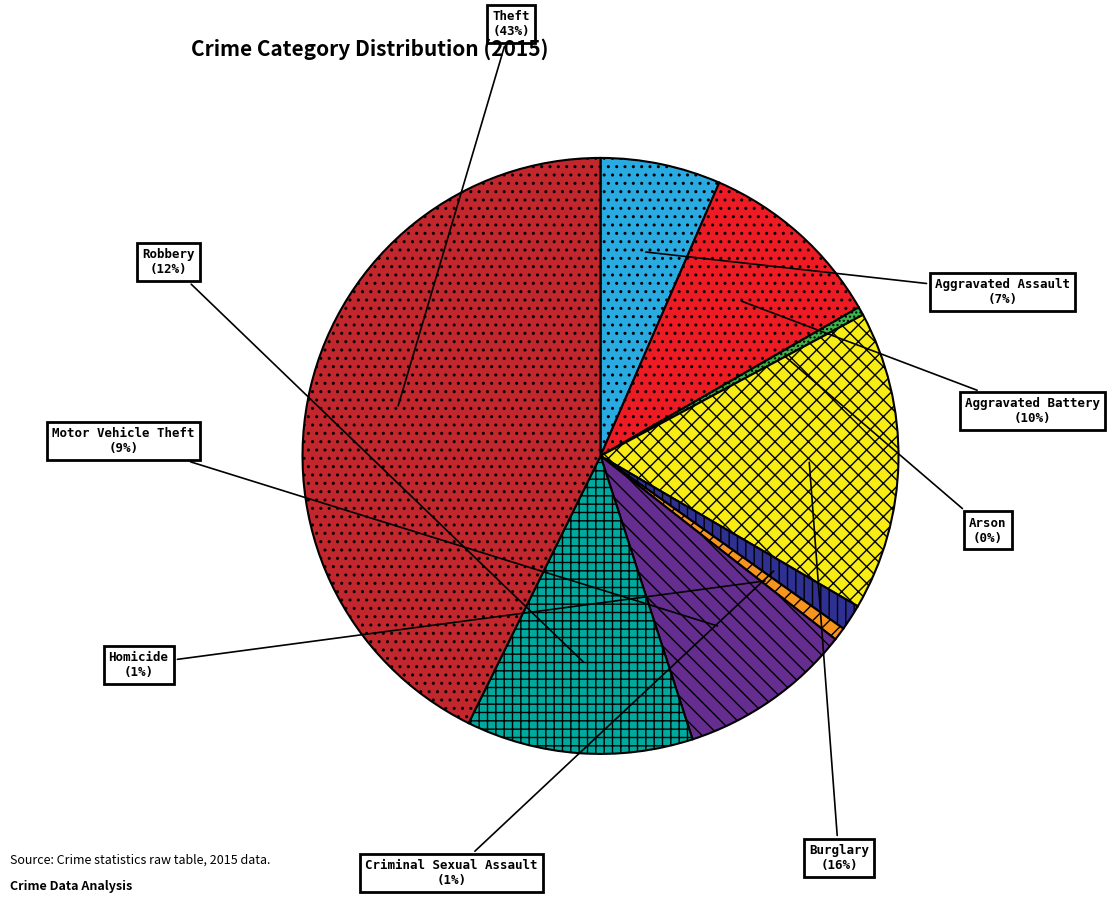

To the nearest percent, what portion does Criminal Sexual Assault represent?

1%